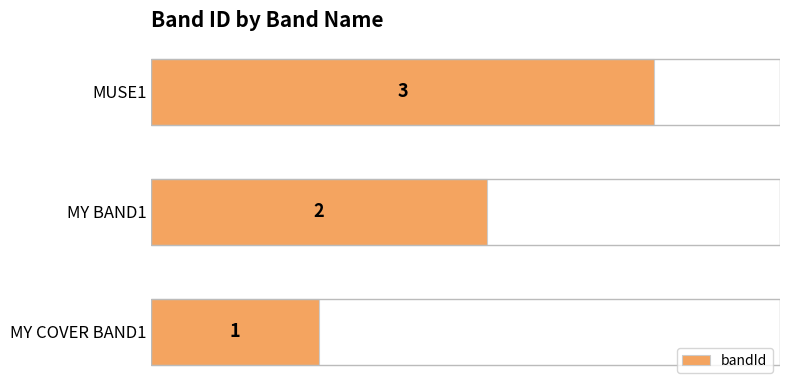

The chart shows a value of 1 at MY COVER BAND1. True or false?

True